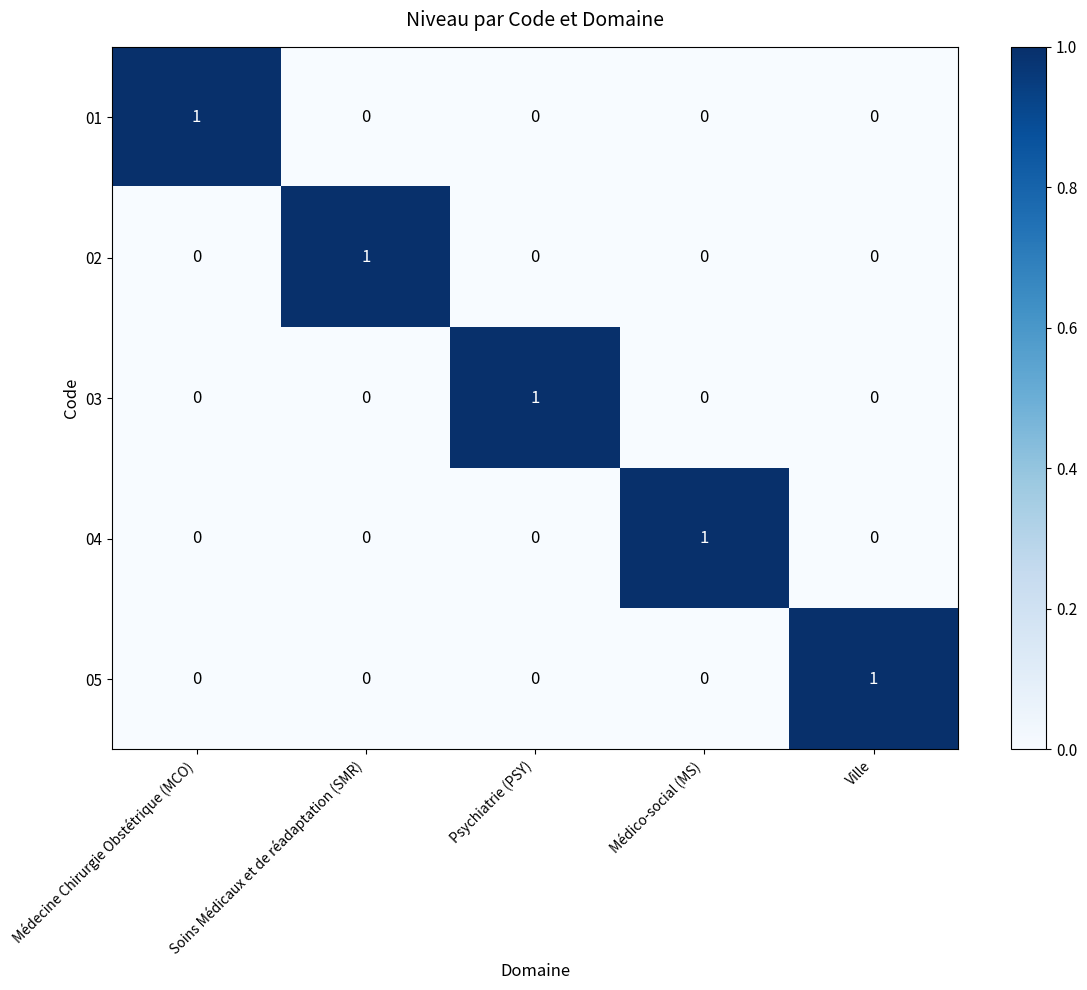

True or false: 02 has a value of 2 at Soins Médicaux et de réadaptation (SMR).

False